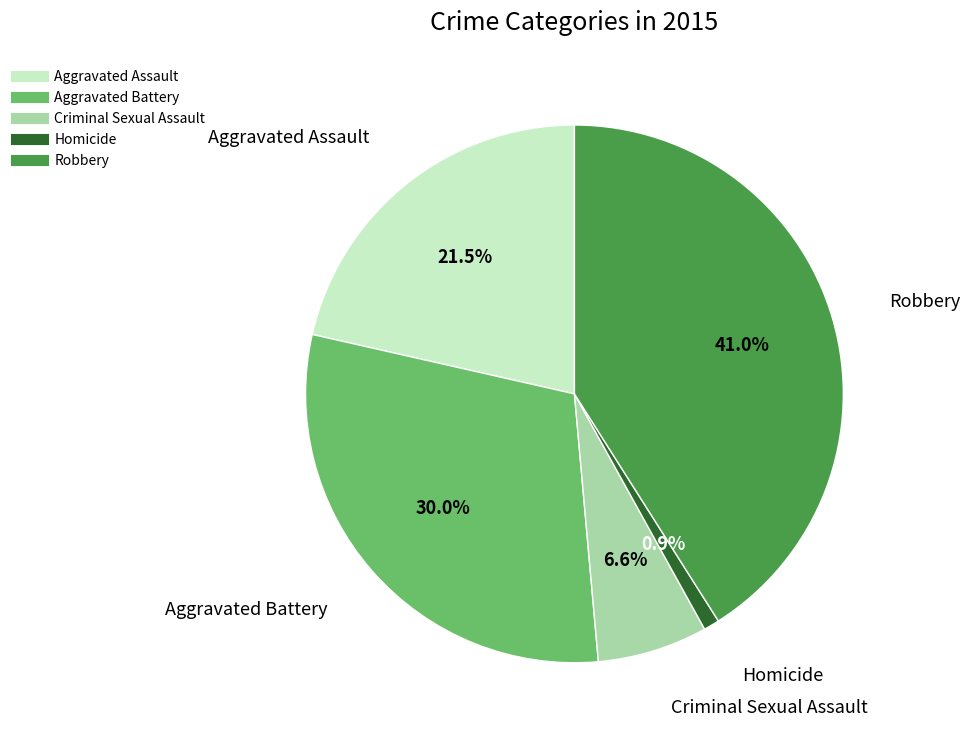

What is the smallest slice in the pie chart?

Homicide